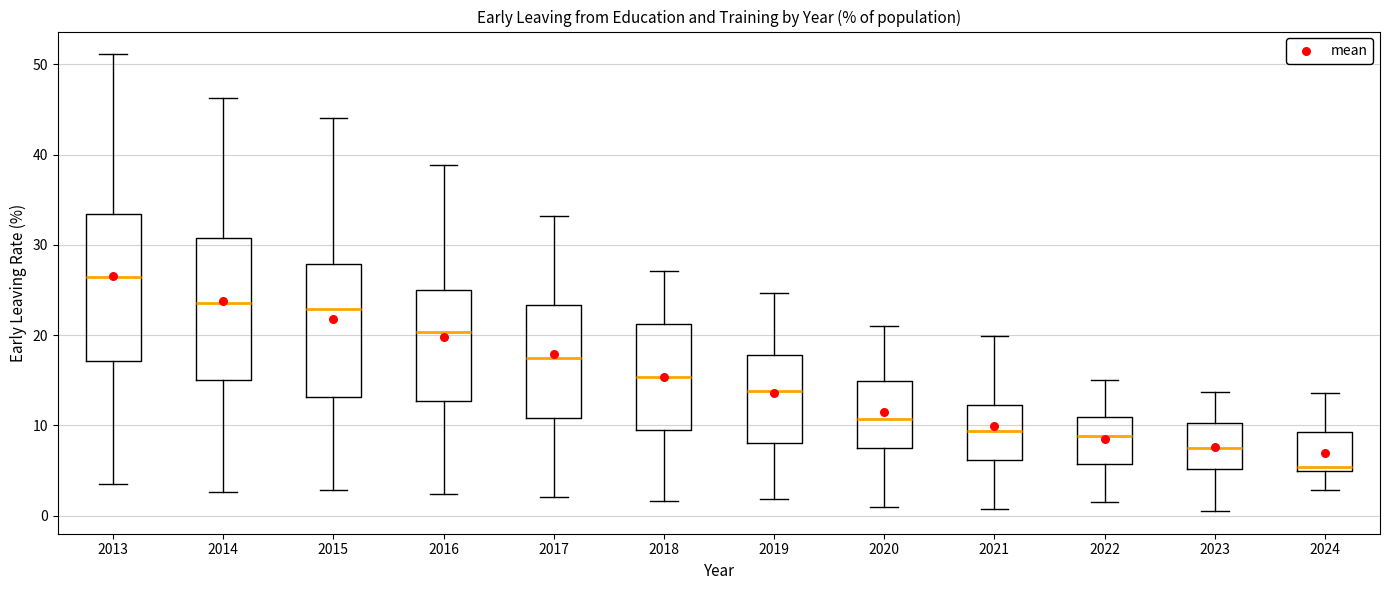

Which box's median line is the highest?

2013